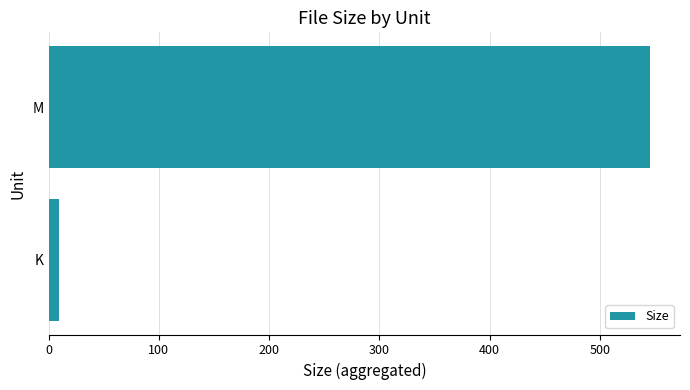

Which has a higher value, K or M?

M